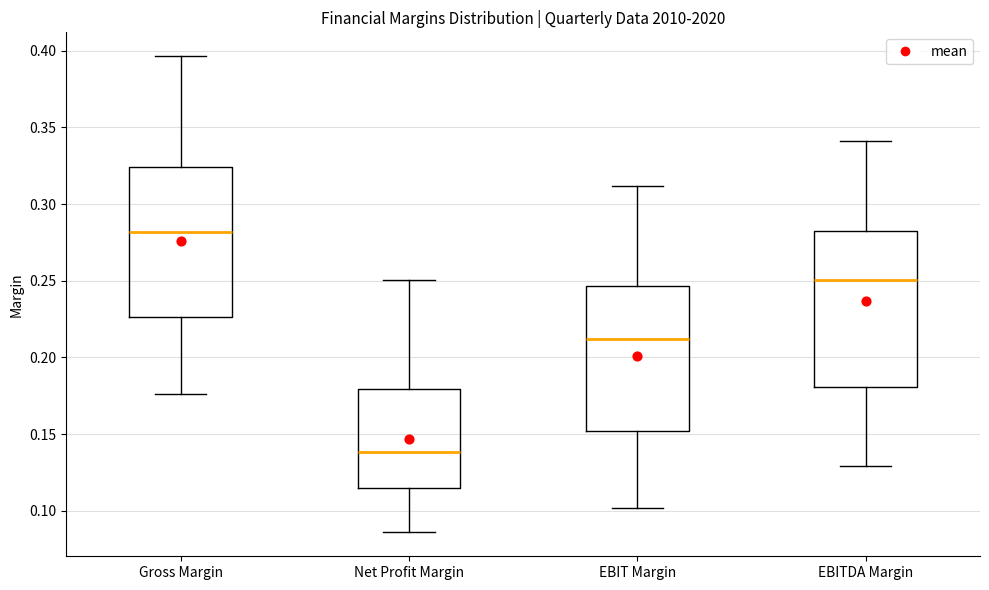

Reading left to right, transcribe this box plot: for each box, give where its median line is, the range the box spans, and where its two whiskers end, as read against the y-axis. The values are not printed on the chart, so give them approximately, as read against the axis.

Gross Margin: median 0.280, box 0.225 to 0.325, whiskers 0.175 to 0.395
Net Profit Margin: median 0.140, box 0.115 to 0.180, whiskers 0.085 to 0.250
EBIT Margin: median 0.210, box 0.150 to 0.245, whiskers 0.100 to 0.310
EBITDA Margin: median 0.250, box 0.180 to 0.285, whiskers 0.130 to 0.340